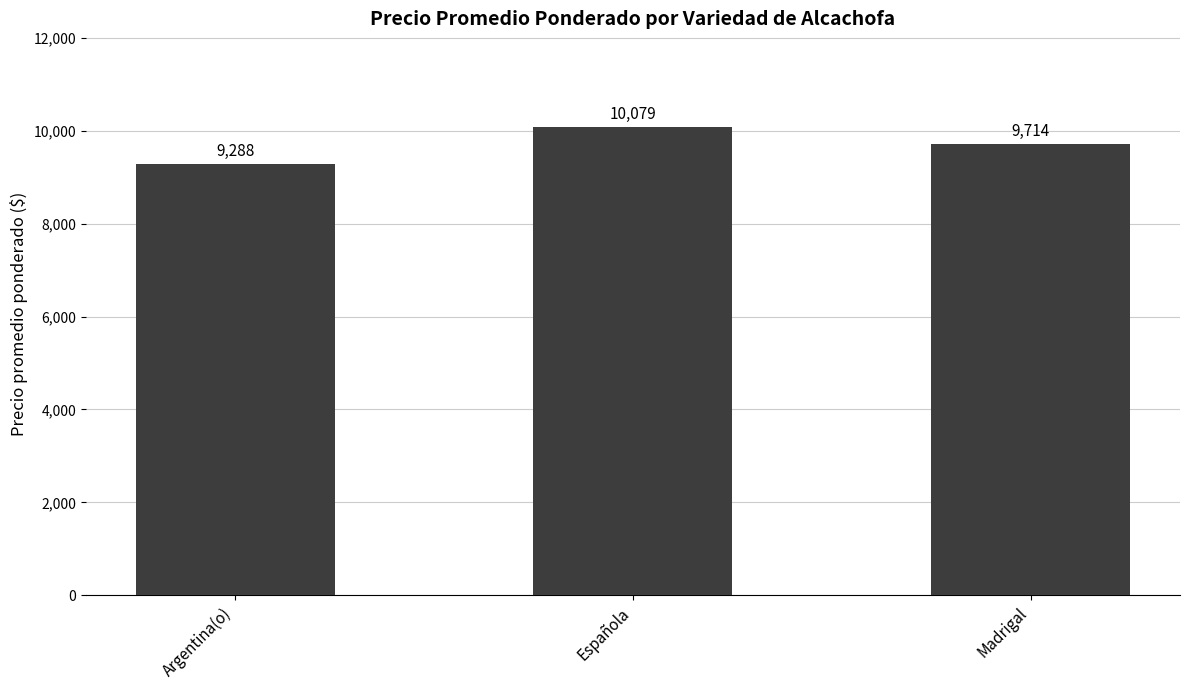

How many values are between 9288 and 10079?

3